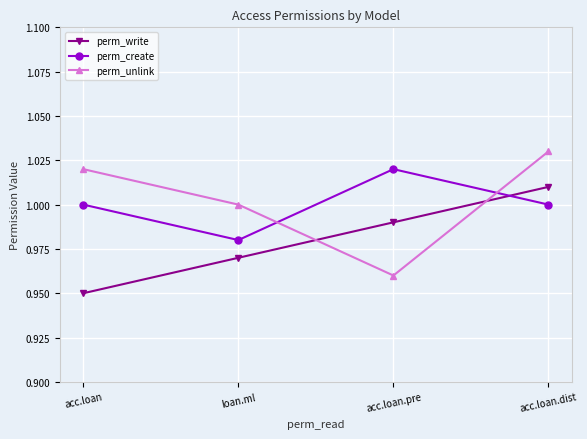

Where is the first local maximum for perm_create?

acc.loan.pre